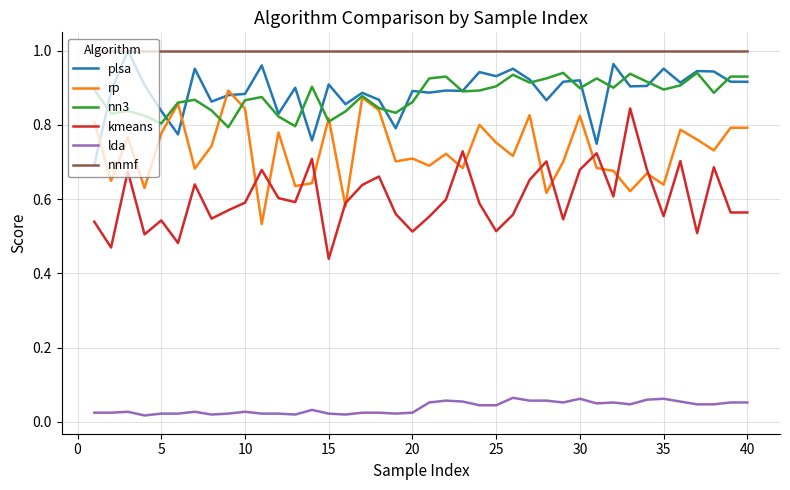

Which series has the widest spread of values?

kmeans